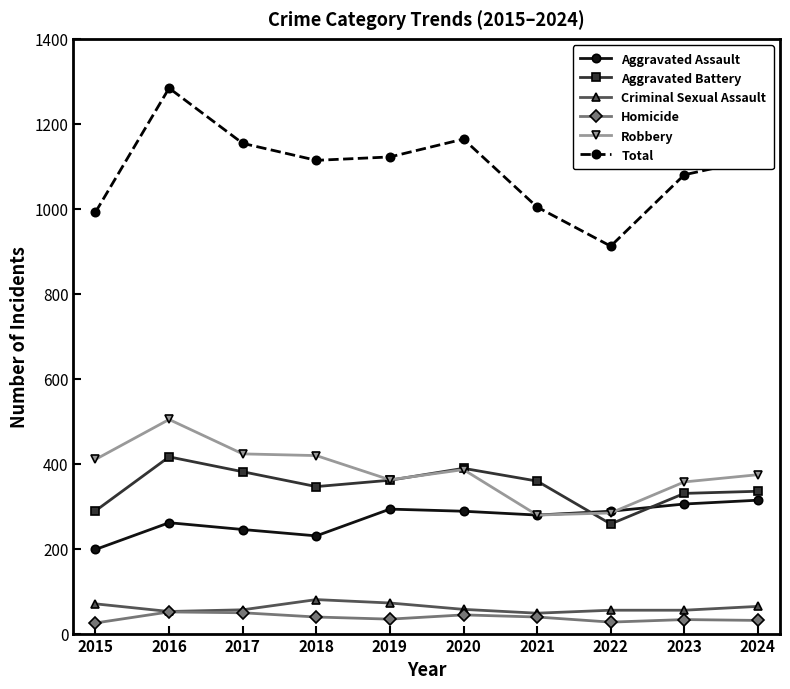

How many data points in Criminal Sexual Assault are less than 57?

5